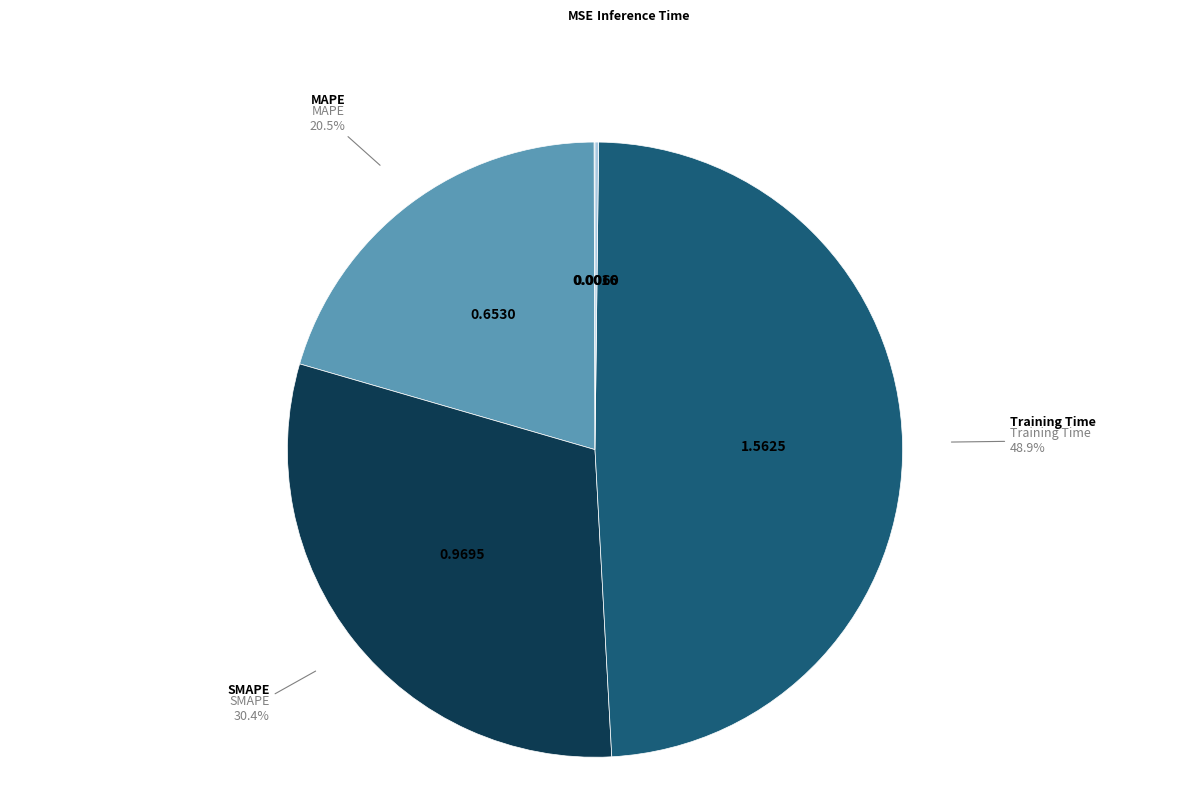

Which has a higher value, Training Time or MAPE?

Training Time